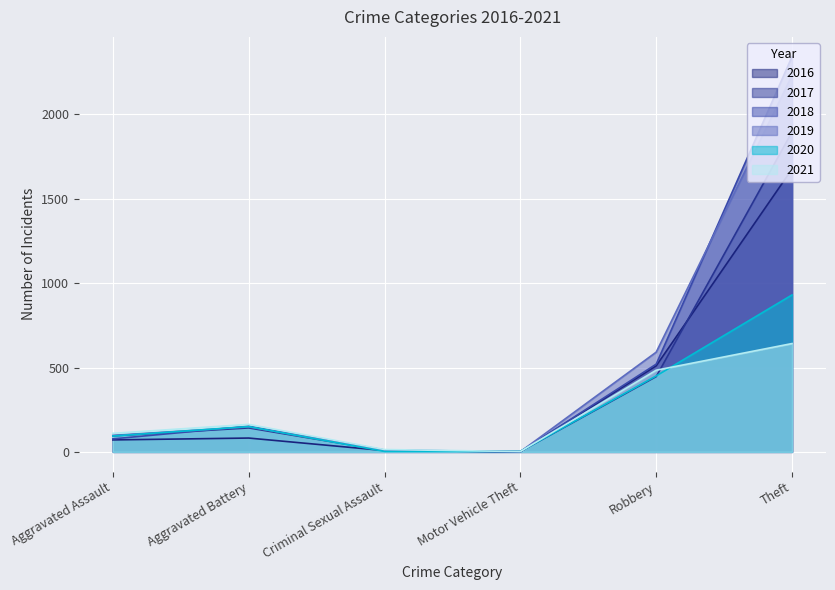

What is the difference between the 2016 values at Theft and Aggravated Battery?

1594